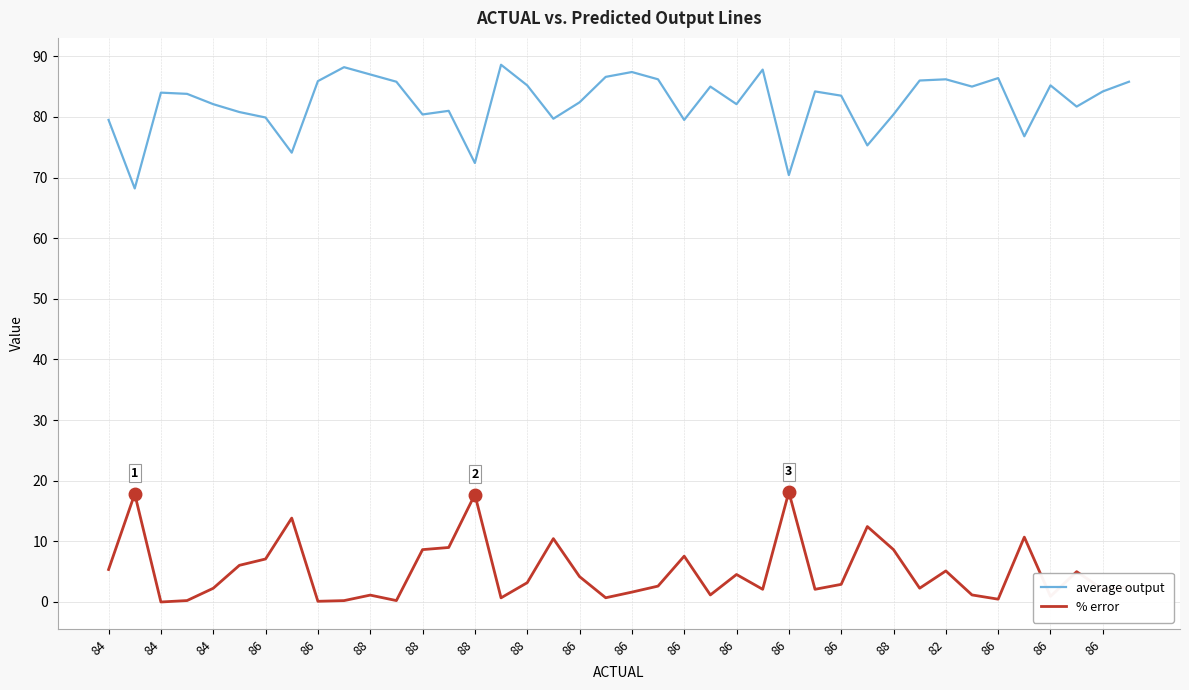

What is the difference between the maximum and minimum values in the % error series?

18.1